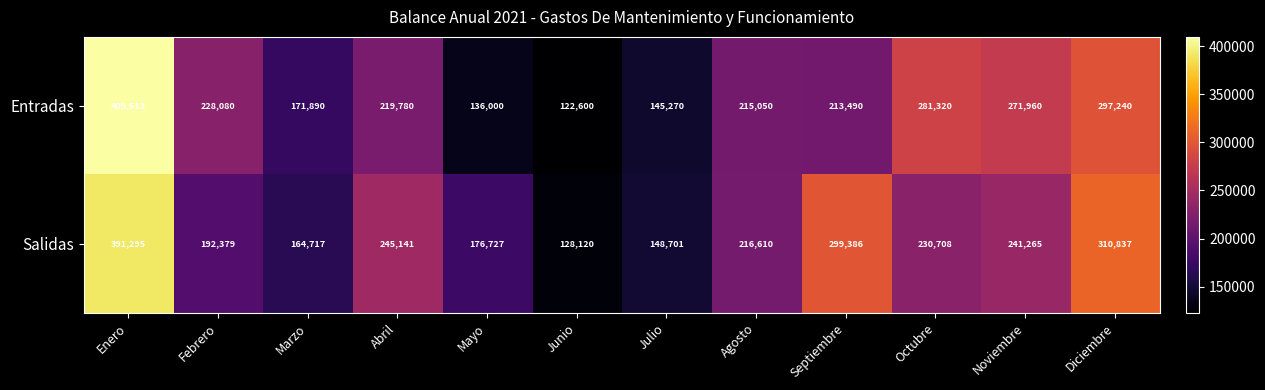

Reading right to left, extract all data points from this chart.

Entradas: 297240	271960	281320	213490	215050	145270	122600	136000	219780	171890	228080	409513
Salidas: 310837	241265	230708	299386	216610	148701	128120	176727	245141	164717	192379	391295